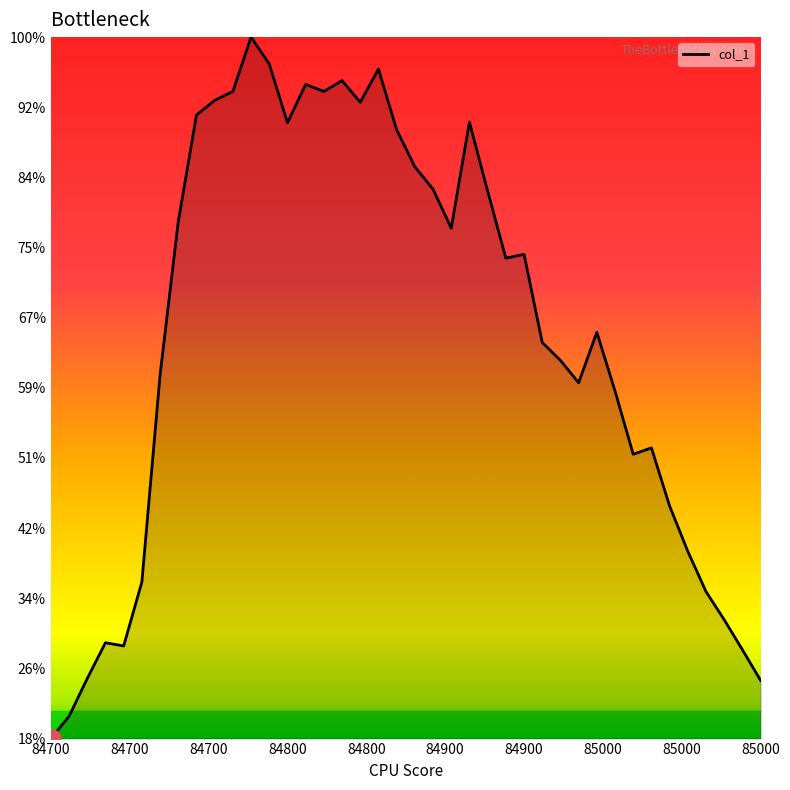

Does the chart display data point markers on the line(s)?

No